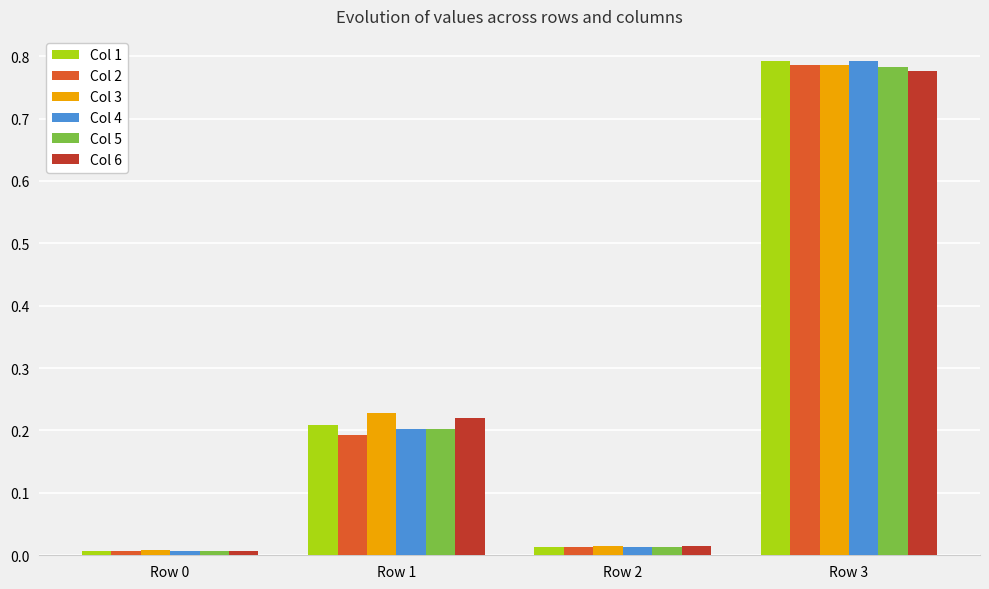

At which label does Col 4 reach its peak?

Row 3